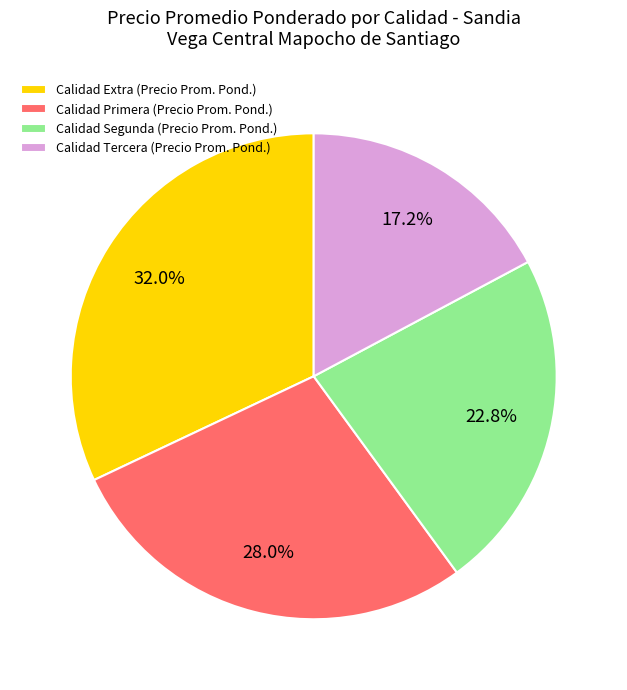

Count the number of slices in the pie.

4